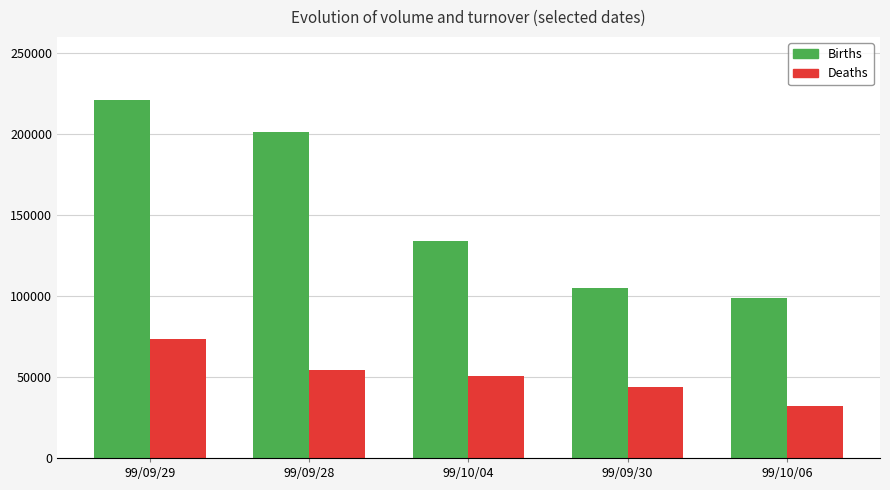

What is the difference between the highest and lowest values at 99/10/04?

83510